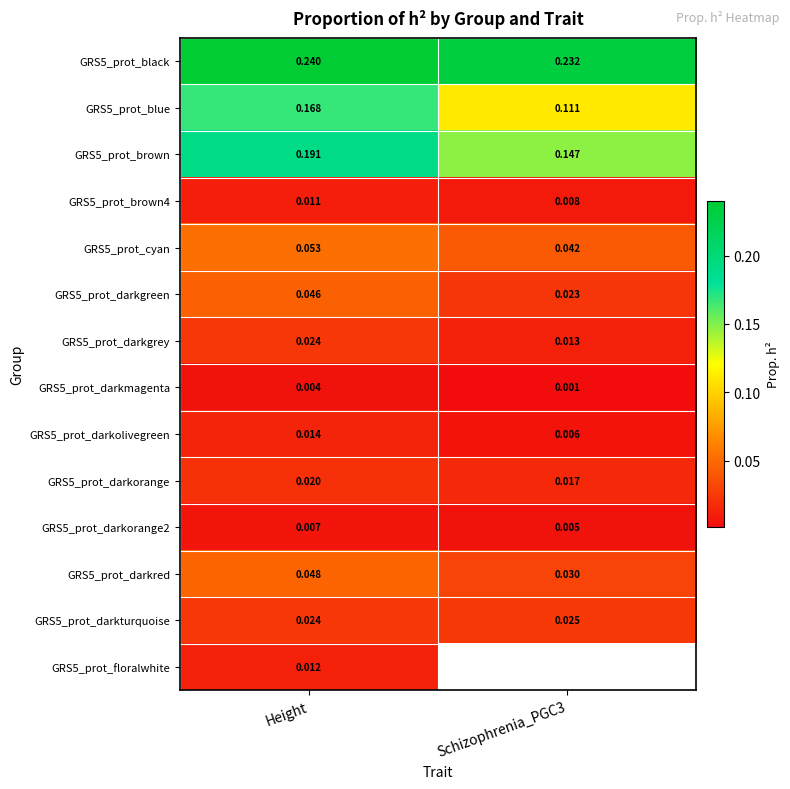

At which label does GRS5_prot_darkorange2 reach its peak?

Height